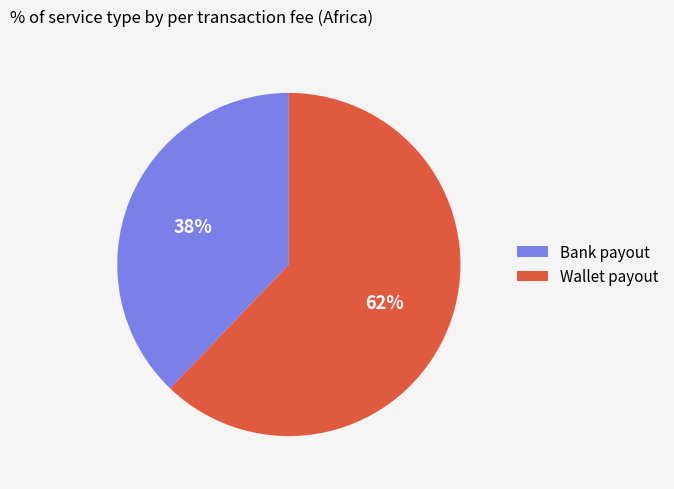

Is there a majority slice in this chart?

Yes